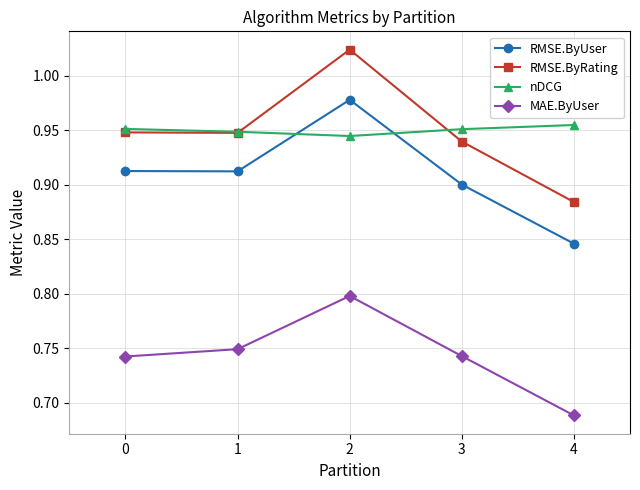

True or false: RMSE.ByUser and MAE.ByUser cross at least once.

False